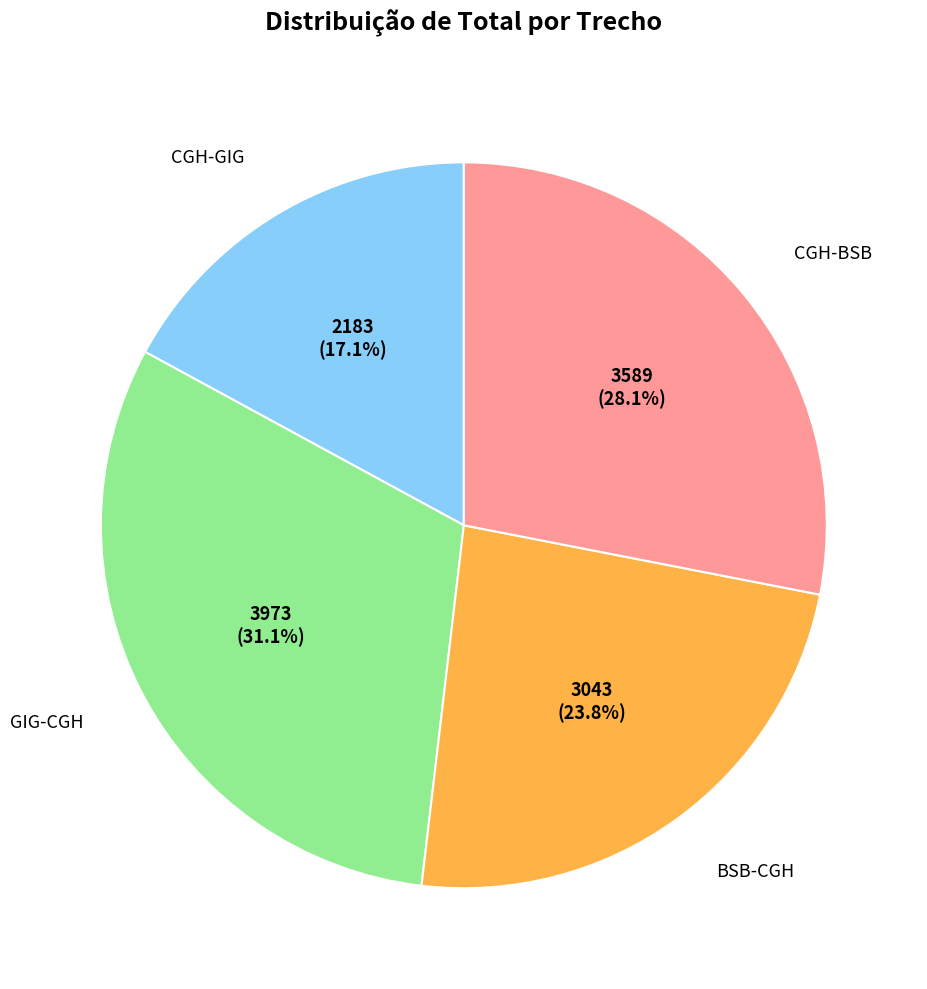

Is there a majority slice in this chart?

No